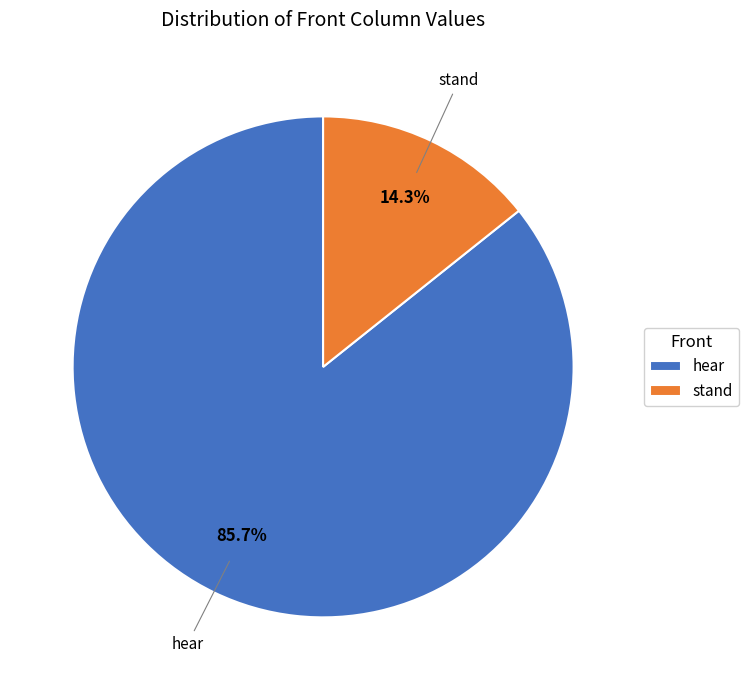

To the nearest percent, what is the difference between the largest and smallest slice percentages?

71%